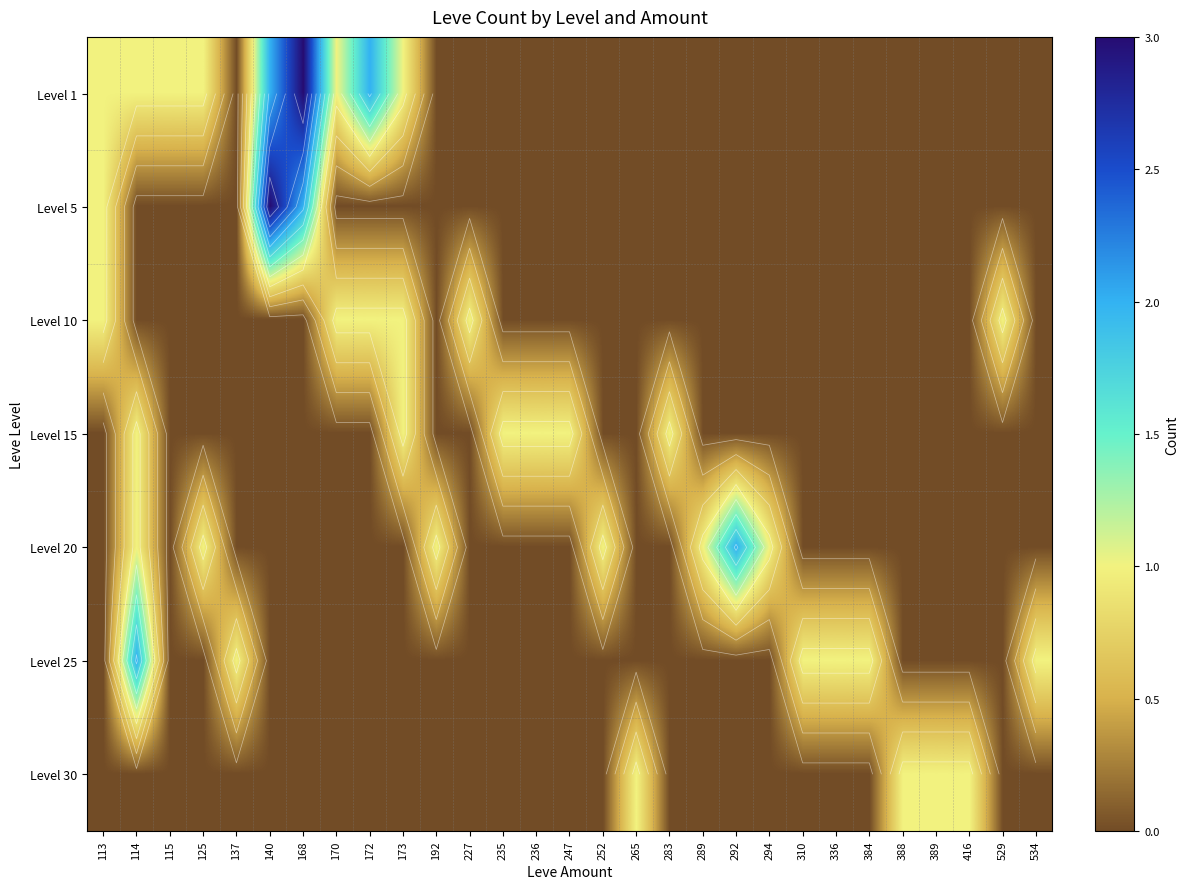

Is the value of Level 25 at 529 greater than the value of Level 1 at 168?

No